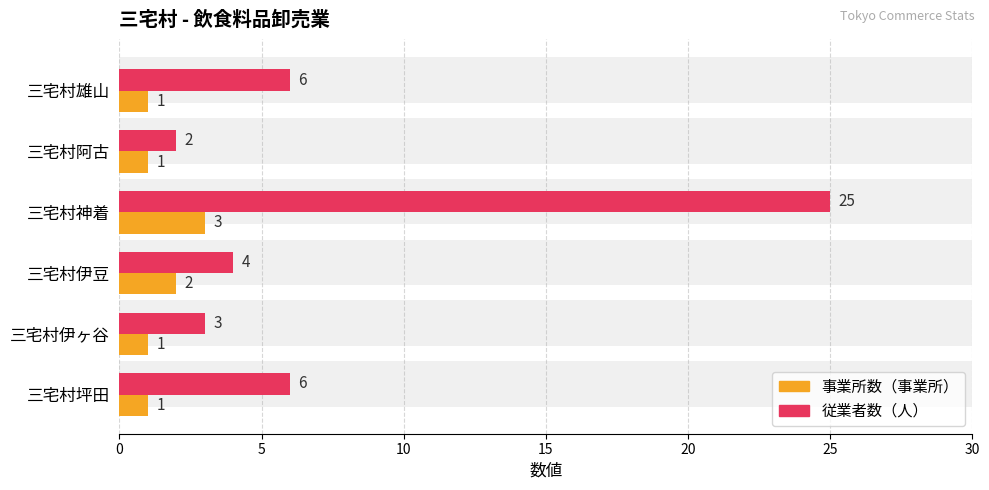

Count the 事業所数（事業所） values in the range 1 to 2.

5